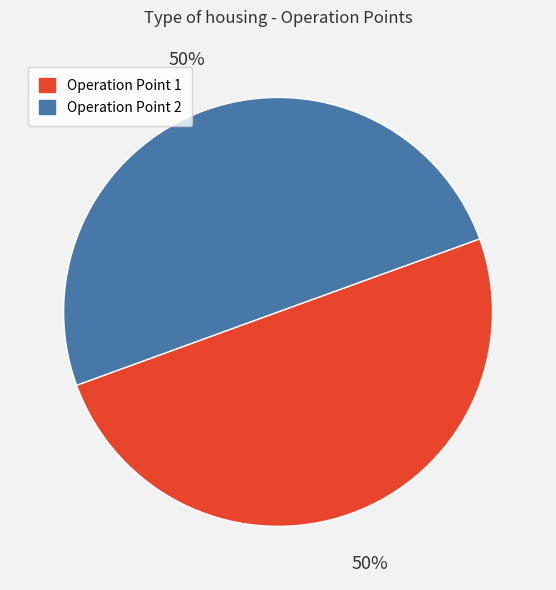

Approximately how many times larger is the value at Operation Point 1 compared to Operation Point 2?

1.0